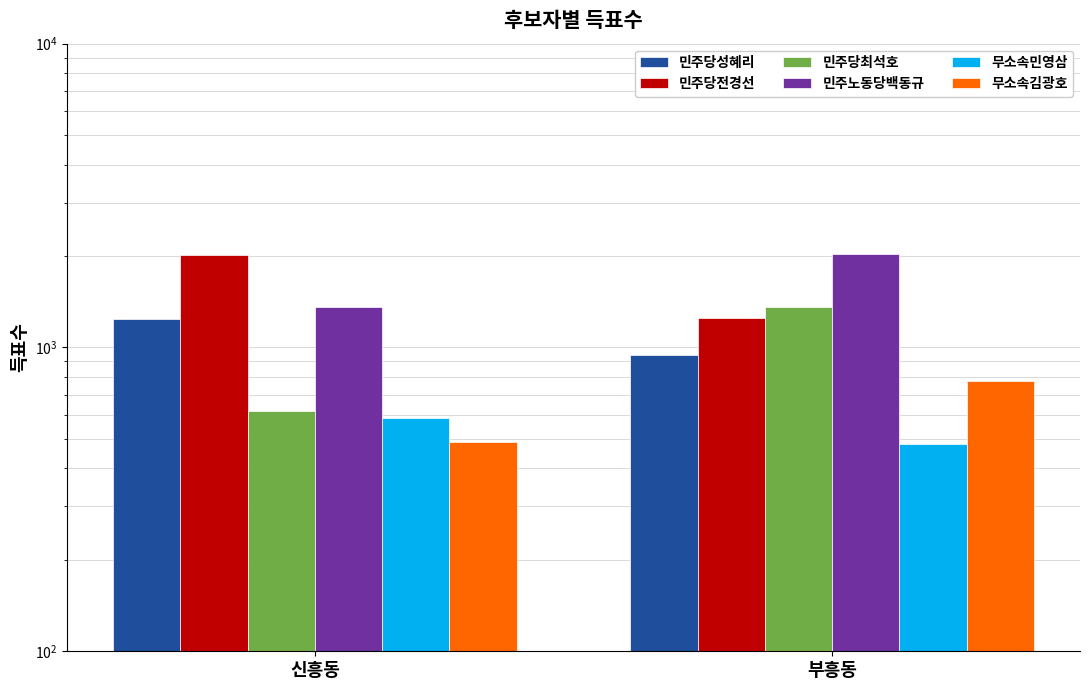

Which category has the highest value in the 민주노동당백동규 series?

부흥동